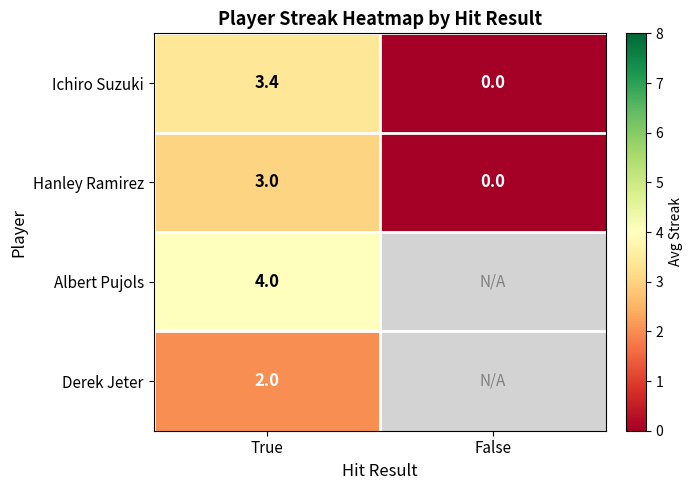

Where is Hanley Ramirez nearest to the value 1?

False